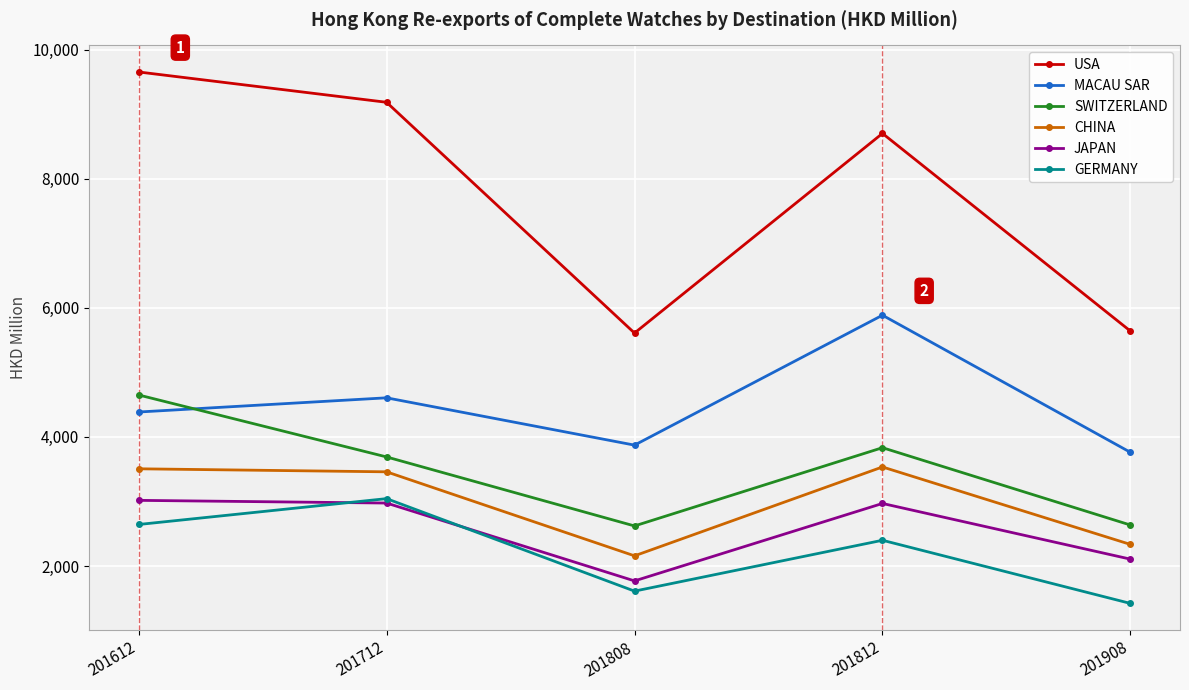

Is the value of CHINA at 201712 greater than the value of JAPAN at 201612?

Yes